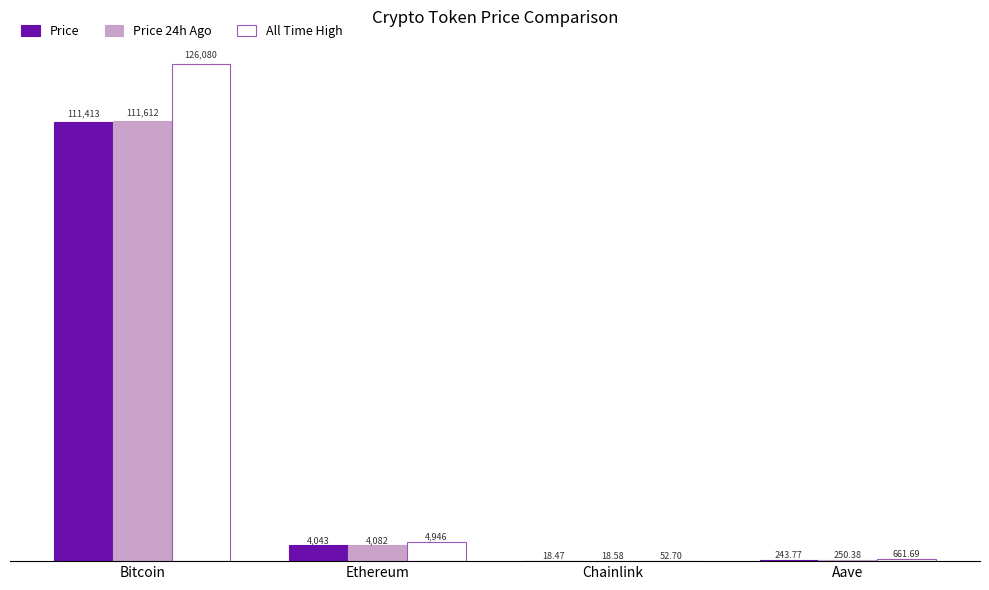

At which label is Price closest to 55715?

Ethereum